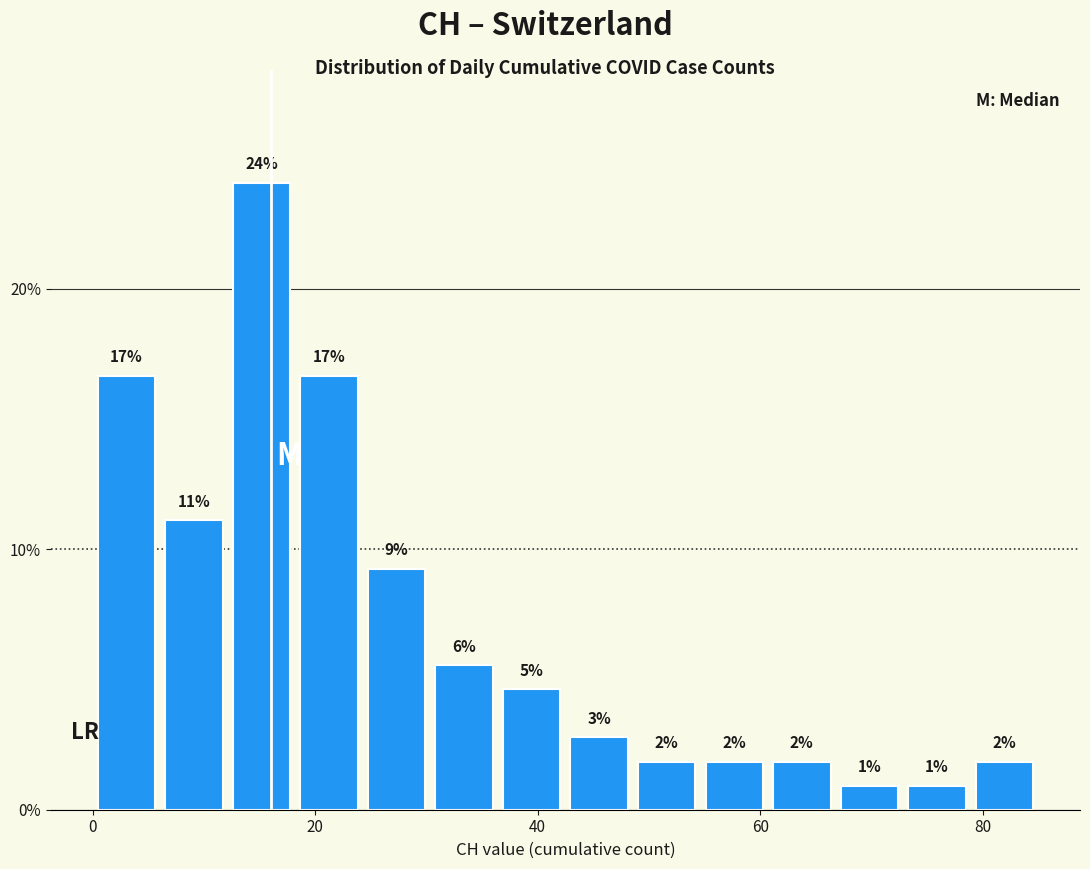

Around what value on the x-axis is the tallest bar? Give the approximate position of its centre, as read against the axis.

16